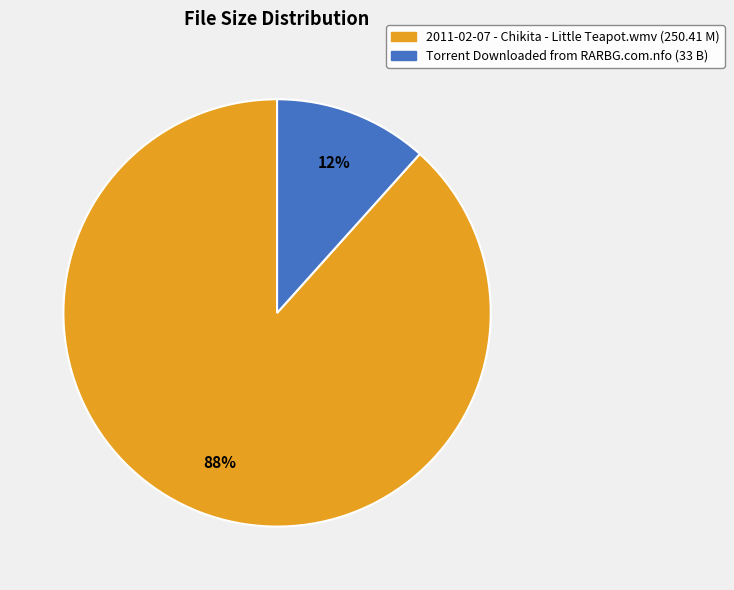

Do Torrent Downloaded from RARBG.com.nfo and 2011-02-07 - Chikita - Little Teapot.wmv together represent more than half of the pie?

Yes